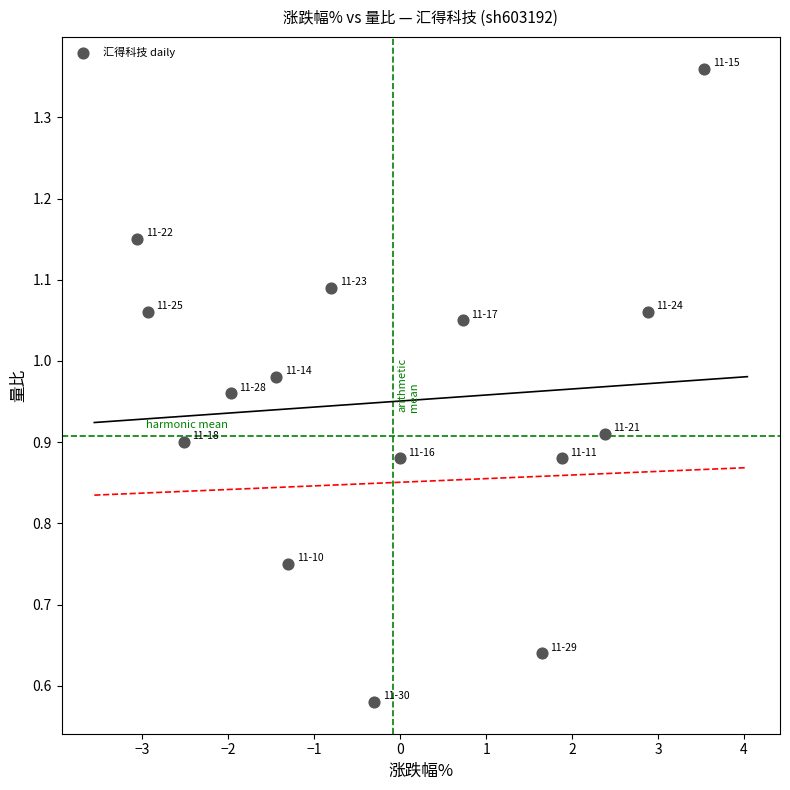

What is the range of X values (max minus min)?

6.6